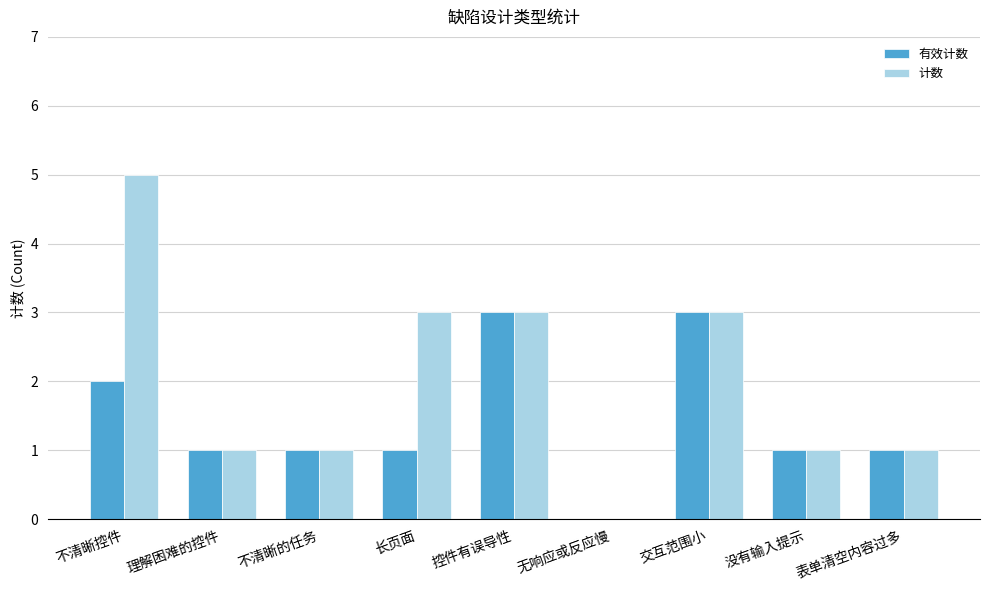

Reading right to left, what are all the values shown in this chart?

有效计数: 1	1	3	0	3	1	1	1	2
计数: 1	1	3	0	3	3	1	1	5